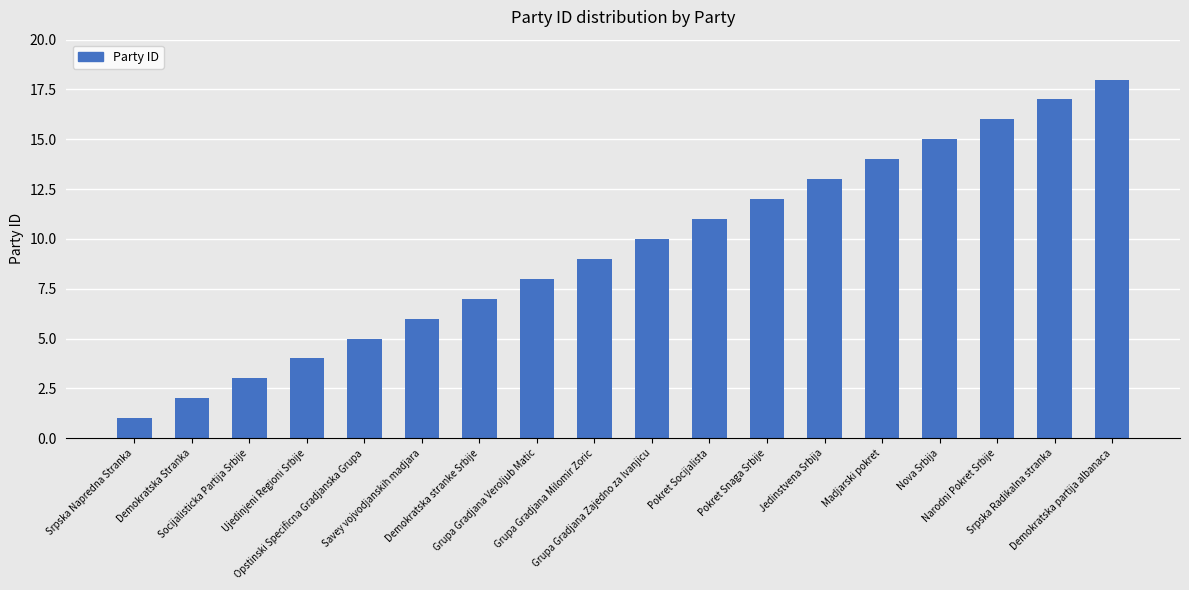

Is it true that the value at Grupa Gradjana Milomir Zoric is 9?

True